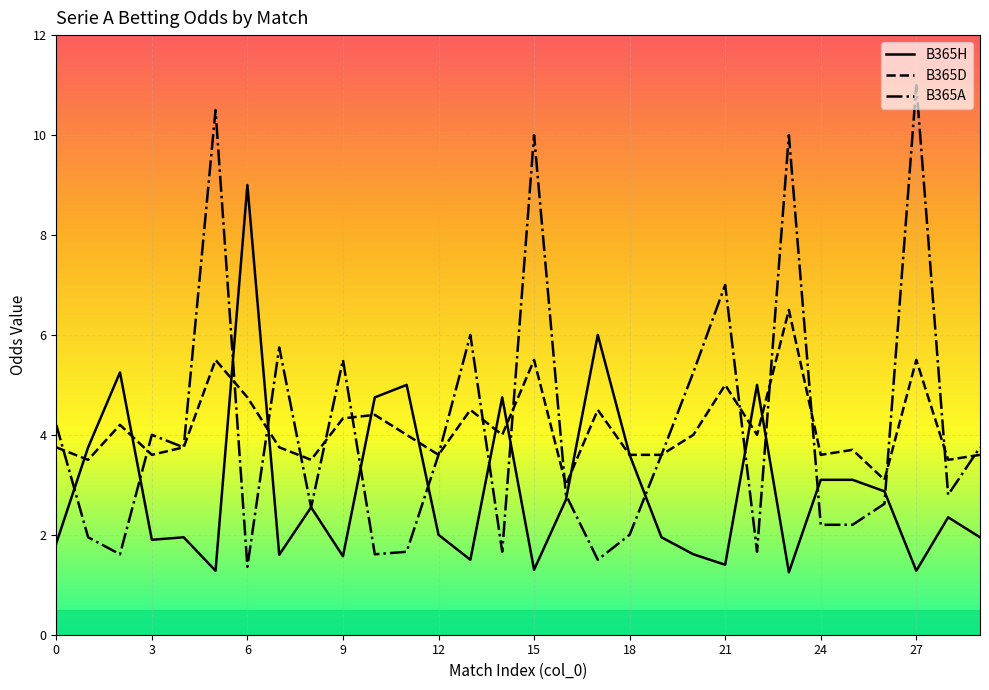

What is the maximum value shown in the chart?

11.0